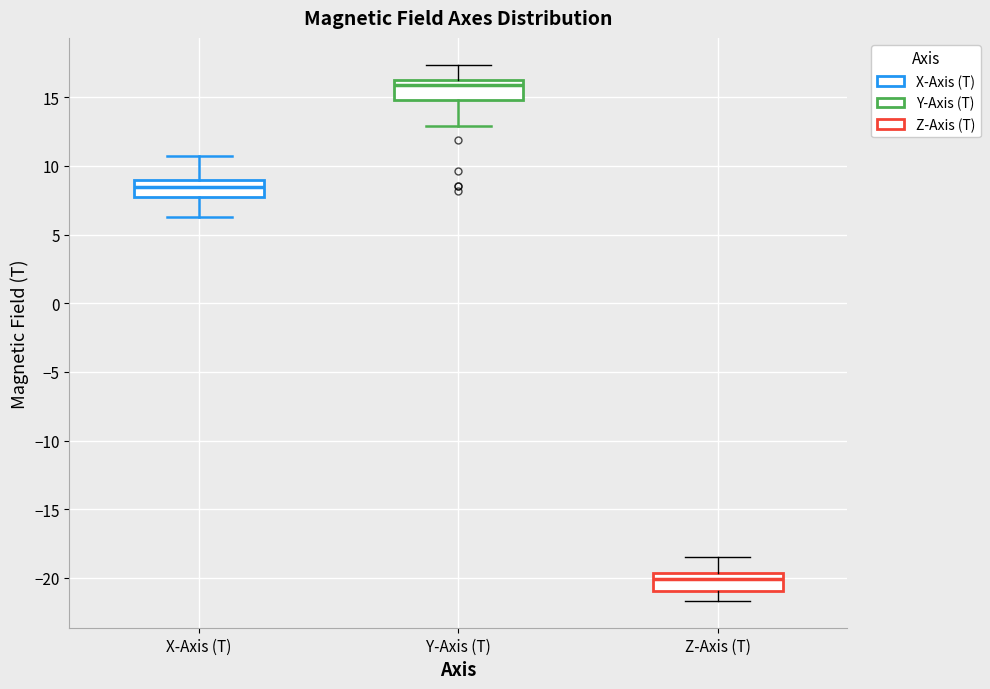

Reading left to right, read every box against the y-axis: the position of its median line, the range the box covers, and the ends of its whiskers. The values are not printed on the chart, so give them approximately, as read against the axis.

X-Axis (T): median 8.5, box 7.5 to 9.0, whiskers 6.5 to 10.5
Y-Axis (T): median 16.0 (just below the box's upper edge), box 15.0 to 16.0, whiskers 13.0 to 17.5
Z-Axis (T): median -20.0, box -21.0 to -19.5, whiskers -21.5 to -18.5